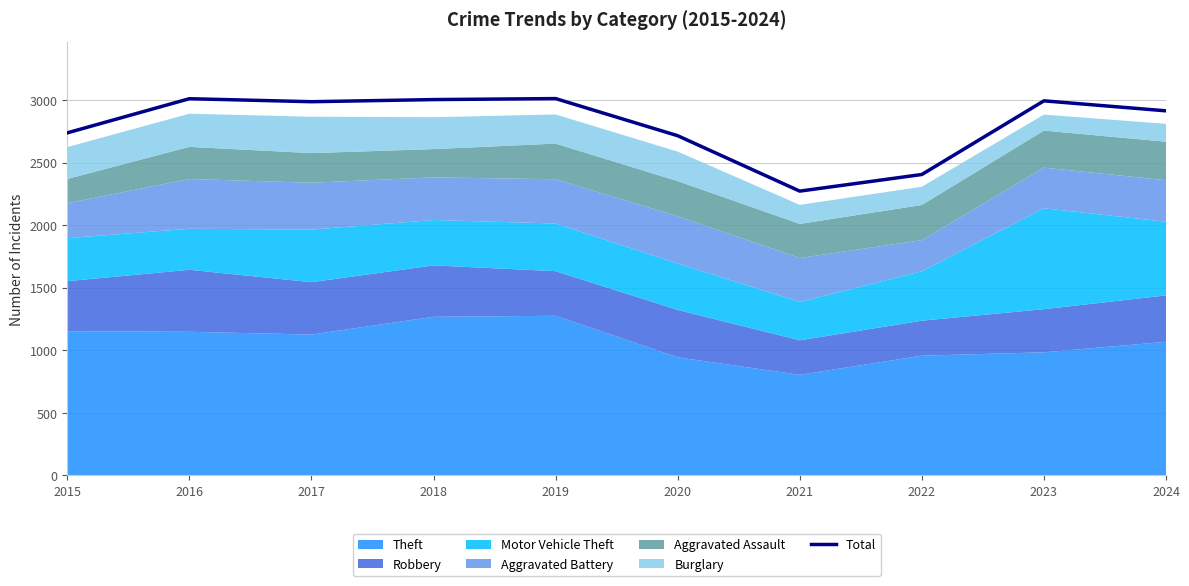

What is the value of the 9th point from the left?

2996